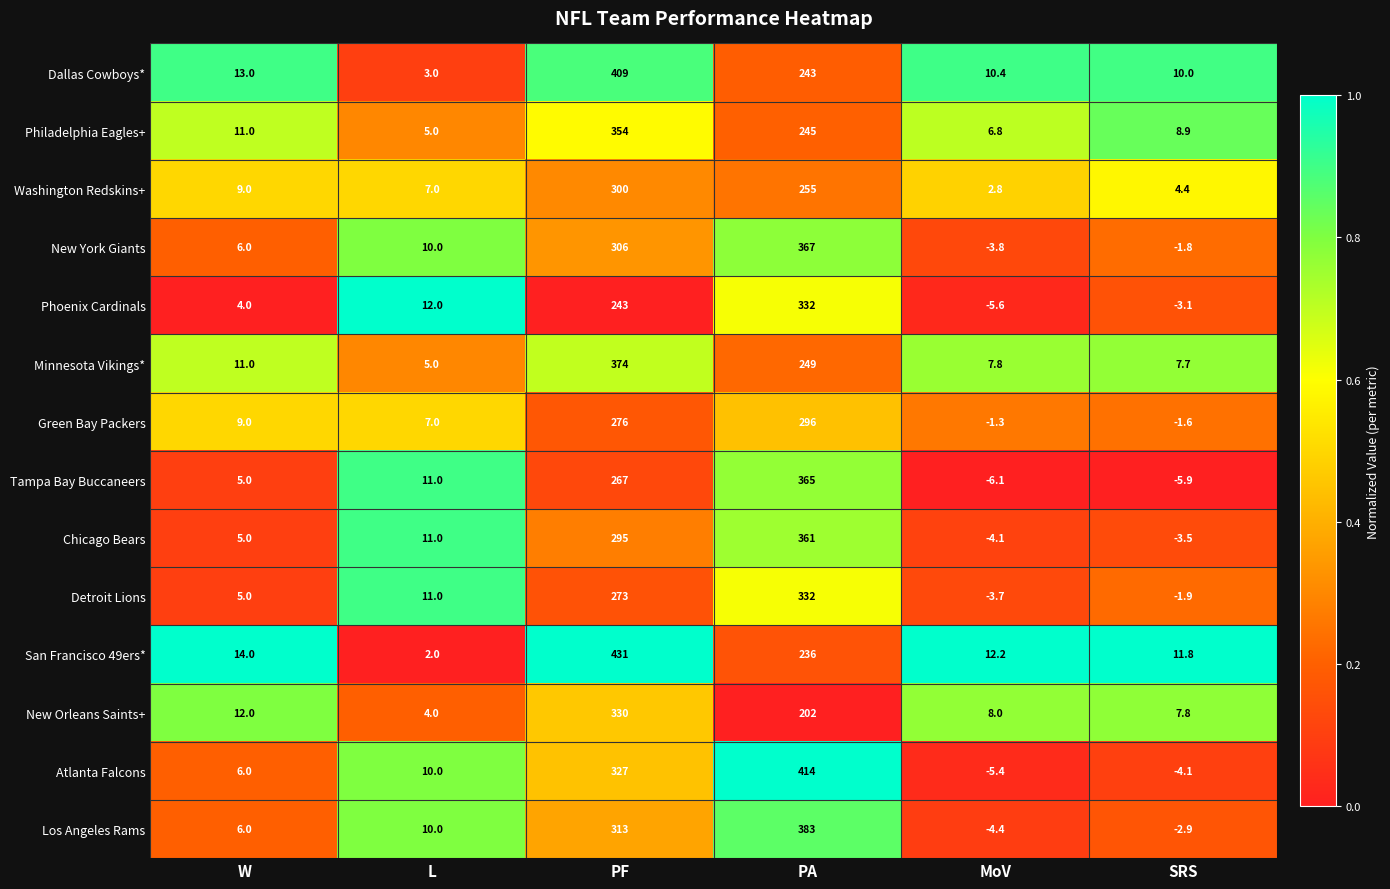

Count the number of data series in this chart.

14